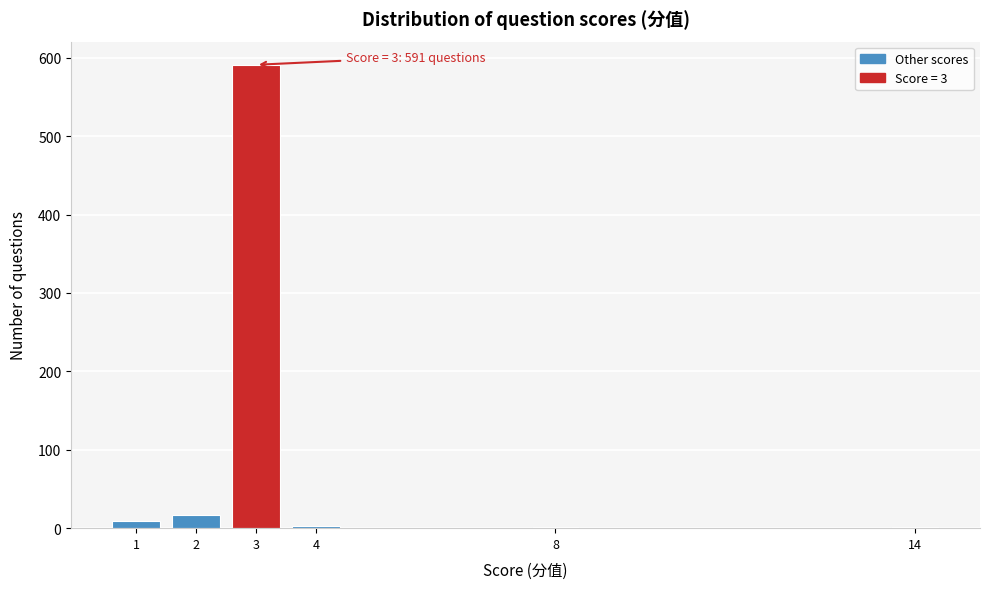

What is the maximum value shown in the chart?

591